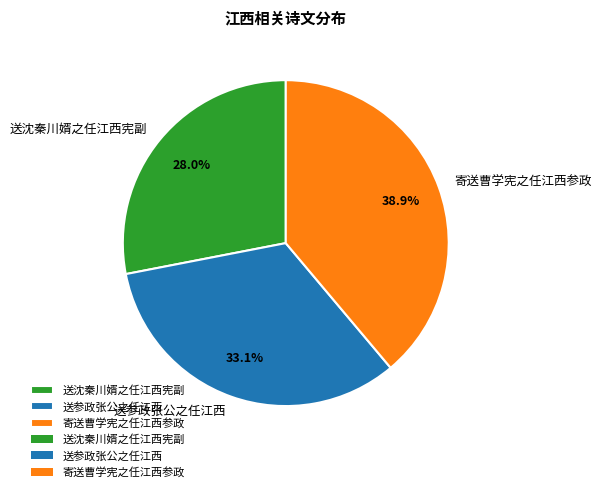

Does any single category account for the majority?

No